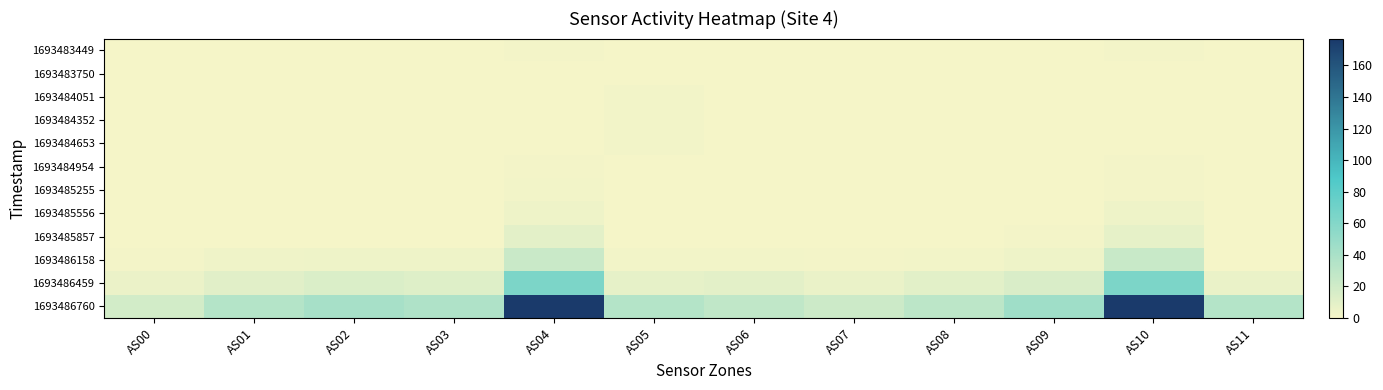

At how many categories does at least one series exceed 165?

2